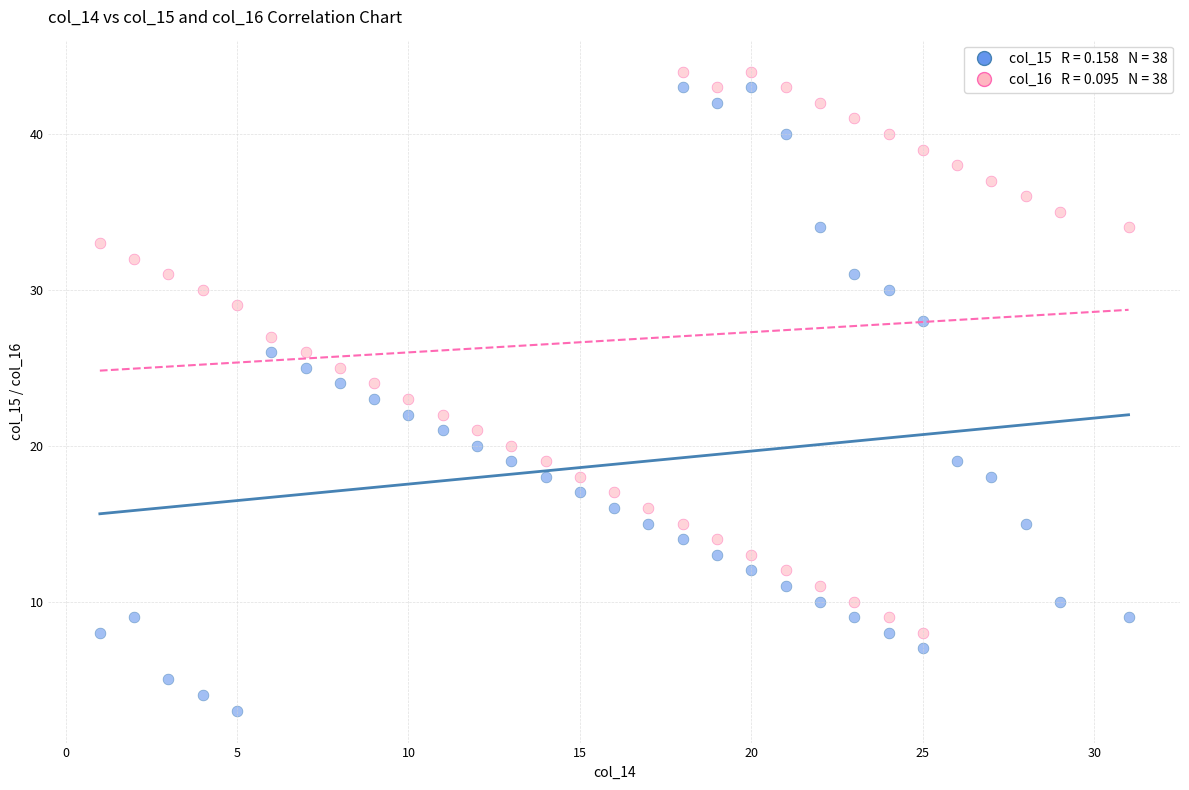

Across all data points, what is the range of Y values (max minus min)?

41